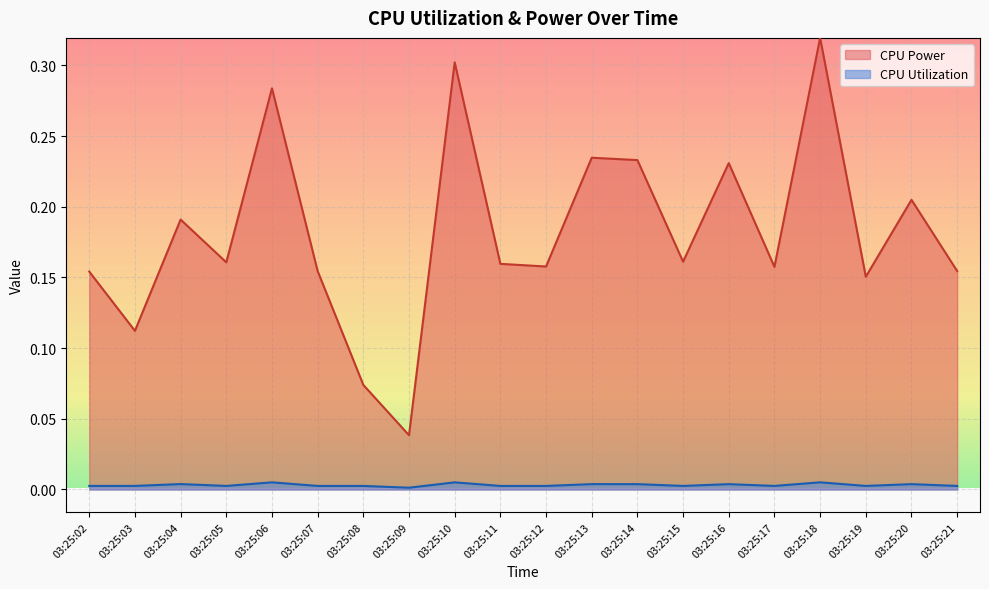

Reading left to right, what are all the values shown in this chart?

CPU Power: 03:25:02=0.2	03:25:03=0.1	03:25:04=0.2	03:25:05=0.2	03:25:06=0.3	03:25:07=0.2	03:25:08=0.1	03:25:09=0.0	03:25:10=0.3	03:25:11=0.2	03:25:12=0.2	03:25:13=0.2	03:25:14=0.2	03:25:15=0.2	03:25:16=0.2	03:25:17=0.2	03:25:18=0.3	03:25:19=0.2	03:25:20=0.2	03:25:21=0.2
CPU Utilization: 03:25:02=0.0	03:25:03=0.0	03:25:04=0.0	03:25:05=0.0	03:25:06=0.0	03:25:07=0.0	03:25:08=0.0	03:25:09=0.0	03:25:10=0.0	03:25:11=0.0	03:25:12=0.0	03:25:13=0.0	03:25:14=0.0	03:25:15=0.0	03:25:16=0.0	03:25:17=0.0	03:25:18=0.0	03:25:19=0.0	03:25:20=0.0	03:25:21=0.0